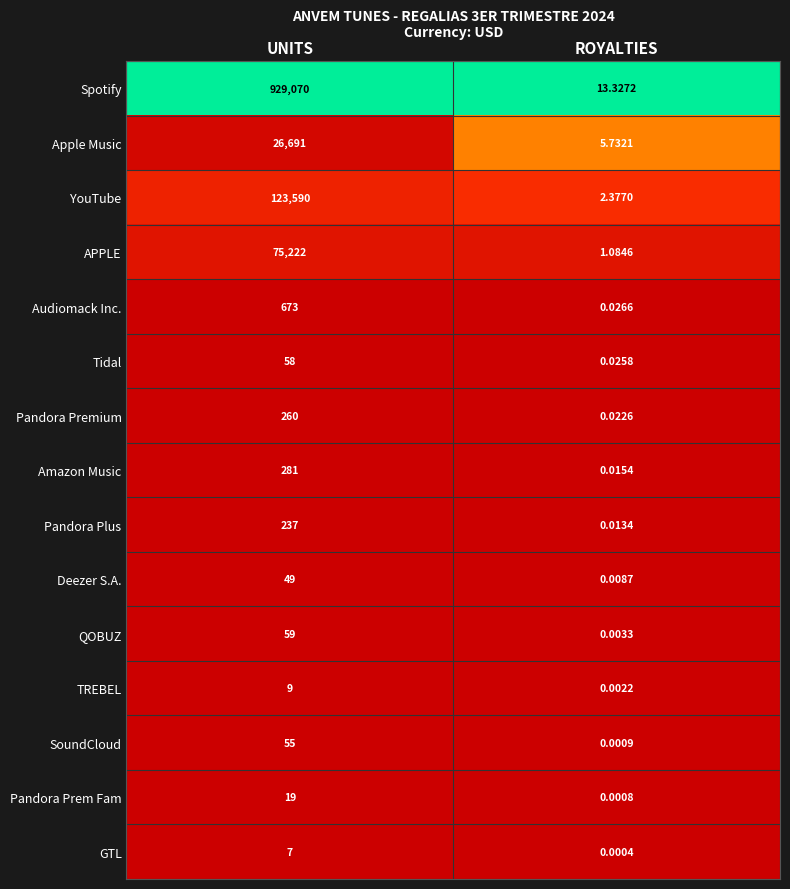

At ROYALTIES, list the series in order from smallest to largest.

GTL, Pandora Prem Fam, SoundCloud, TREBEL, QOBUZ, Deezer S.A., Pandora Plus, Amazon Music, Pandora Premium, Tidal, Audiomack Inc., APPLE, YouTube, Apple Music, Spotify